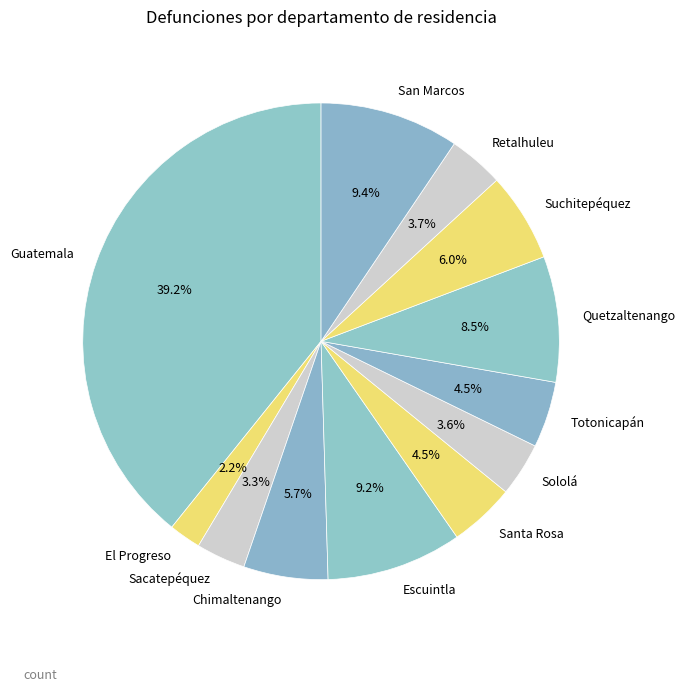

Does Sacatepéquez represent more than half of the total?

No